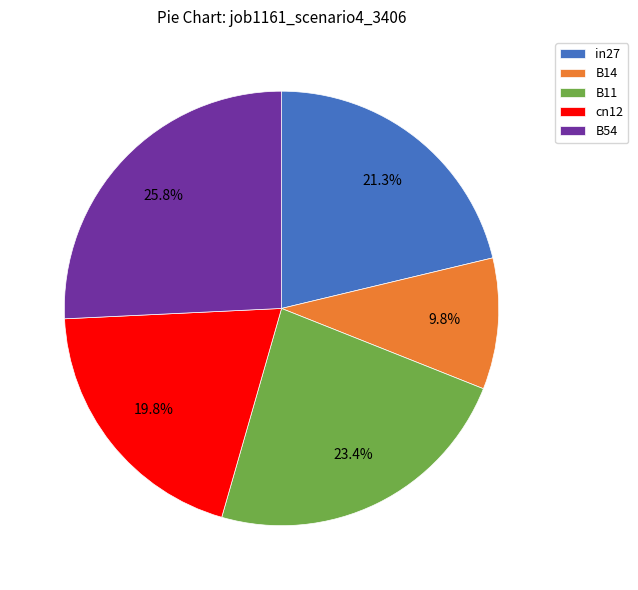

Rank the categories by value from lowest to highest.

B14, cn12, in27, B11, B54